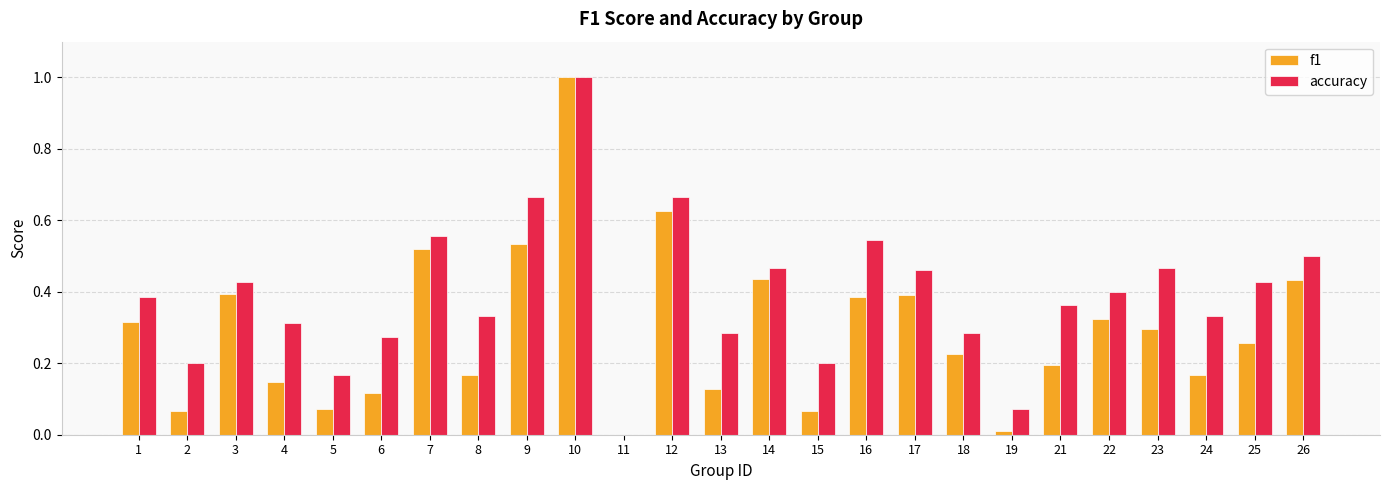

What are all the series names shown in the legend?

f1, accuracy